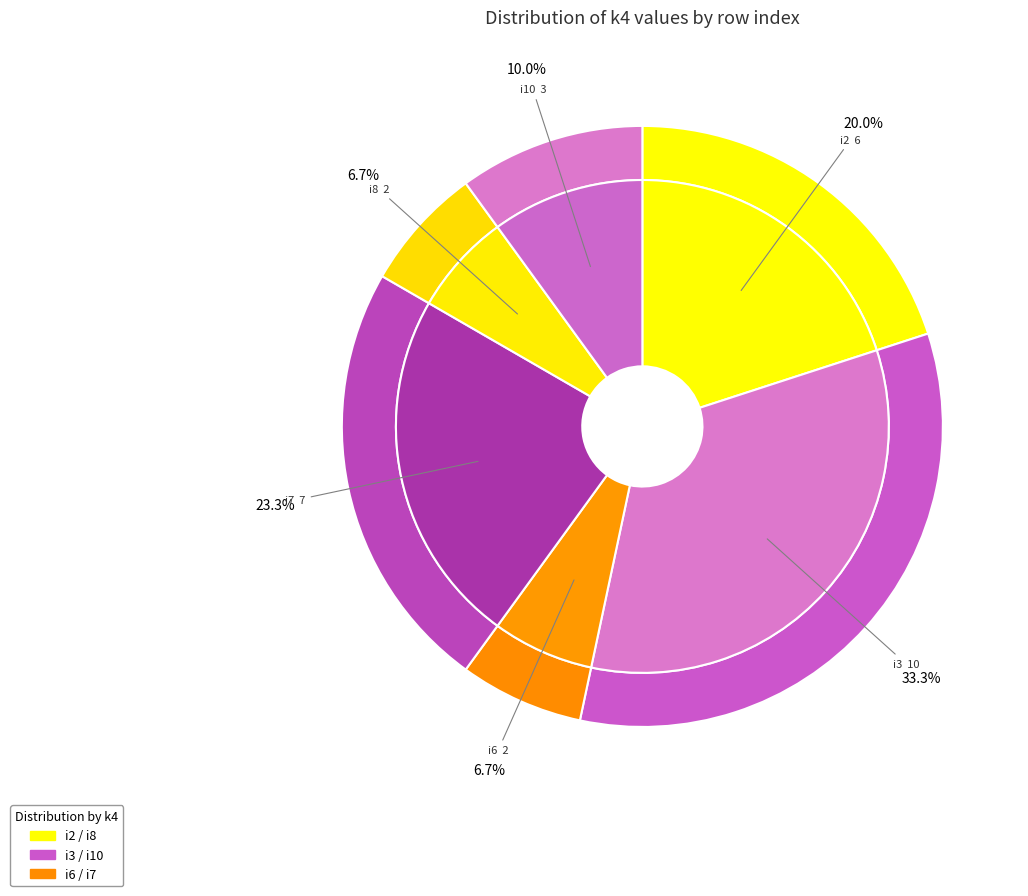

Is it true that i3 is 24% of the pie?

False